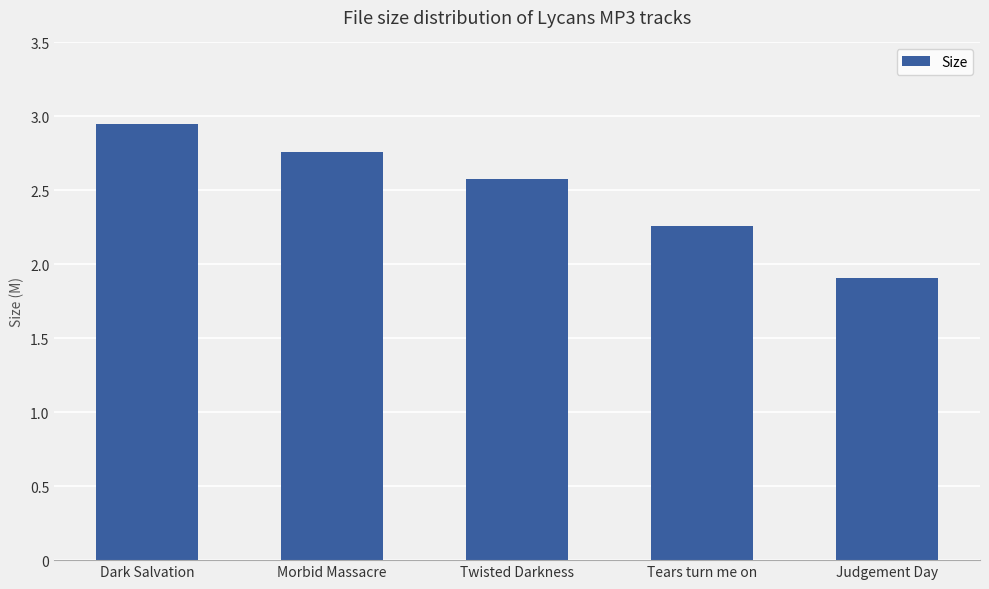

What is the sum of the values at Twisted Darkness and Morbid Massacre?

5.3